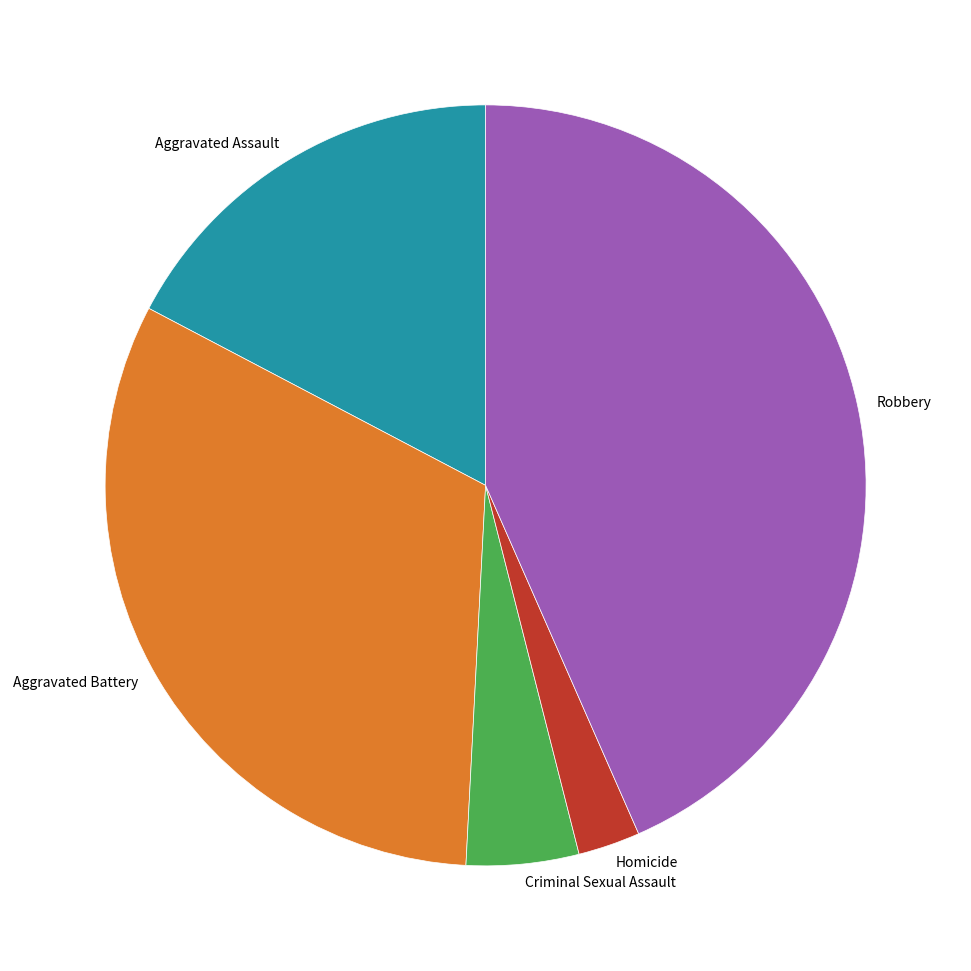

Rank the categories by value from lowest to highest.

Homicide, Criminal Sexual Assault, Aggravated Assault, Aggravated Battery, Robbery